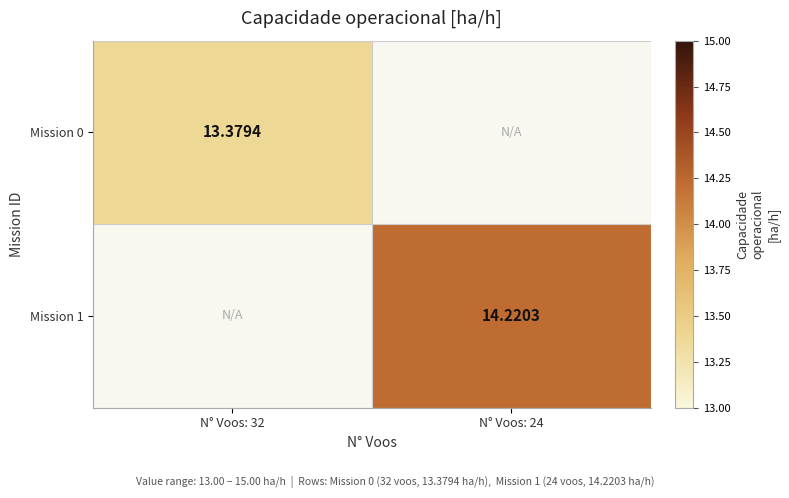

True or false: Mission 0 has a value of 13.4 at N° Voos: 32.

True